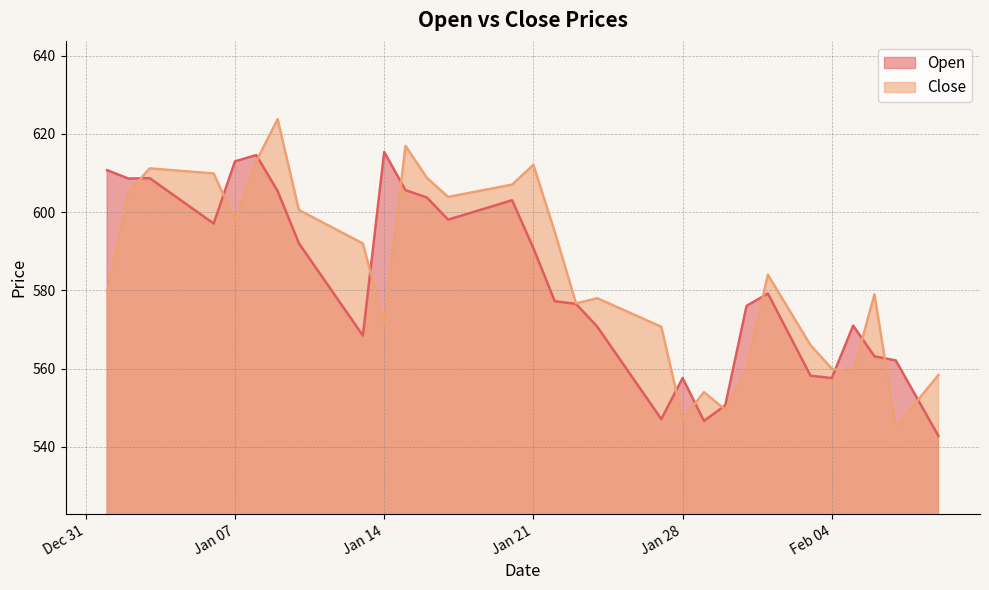

Reading left to right, extract all data points from this chart.

Open: 610.8	608.6	608.7	604.8	601.0	597.1	613.0	614.6	605.4	592.0	584.2	576.3	568.5	615.4	605.6	603.8	598.1	599.8	601.4	603.0	590.8	577.2	576.5	570.7	562.8	555.0	547.1	557.6	546.6	550.6	576.0	579.2	568.7	558.2	557.6	571.0	563.1	562.1	552.5	542.8
Close: 579.6	605.0	611.2	610.8	610.3	609.9	598.0	613.0	623.8	600.5	597.7	594.9	592.0	571.4	617.0	608.8	603.9	605.0	606.0	607.0	612.1	595.0	576.7	578.0	575.6	573.1	570.7	547.1	554.0	549.5	560.0	584.0	575.0	566.0	560.0	559.0	579.0	545.1	551.7	558.4